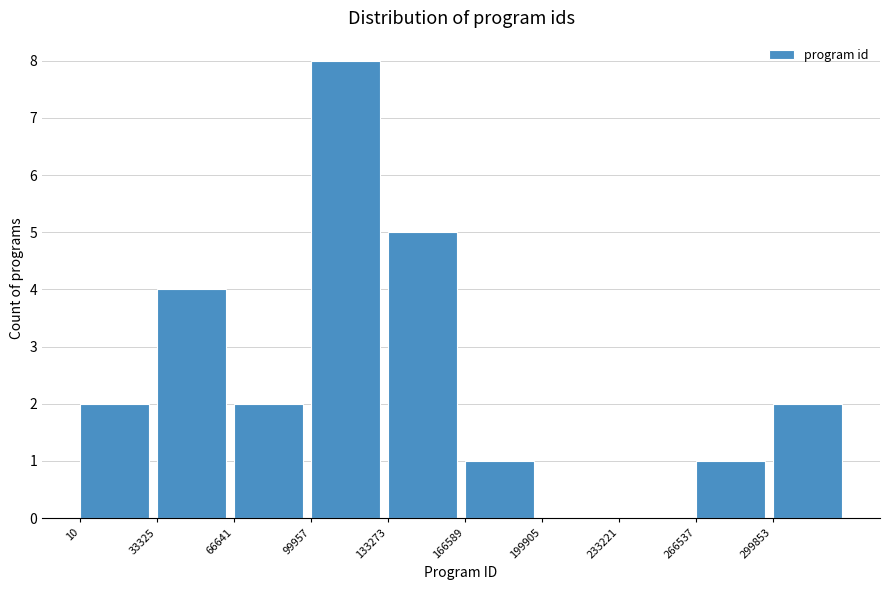

Reading left to right, list every bar in this chart as the range it spans on the x-axis followed by its height. Neither the bar edges nor the heights are printed on the chart, so give them approximately, as read against the axes.

0 to 35000: 2
35000 to 65000: 4
65000 to 100000: 2
100000 to 135000: 8
135000 to 165000: 5
165000 to 200000: 1
200000 to 235000: 0
235000 to 265000: 0
265000 to 300000: 1
300000 to 335000: 2